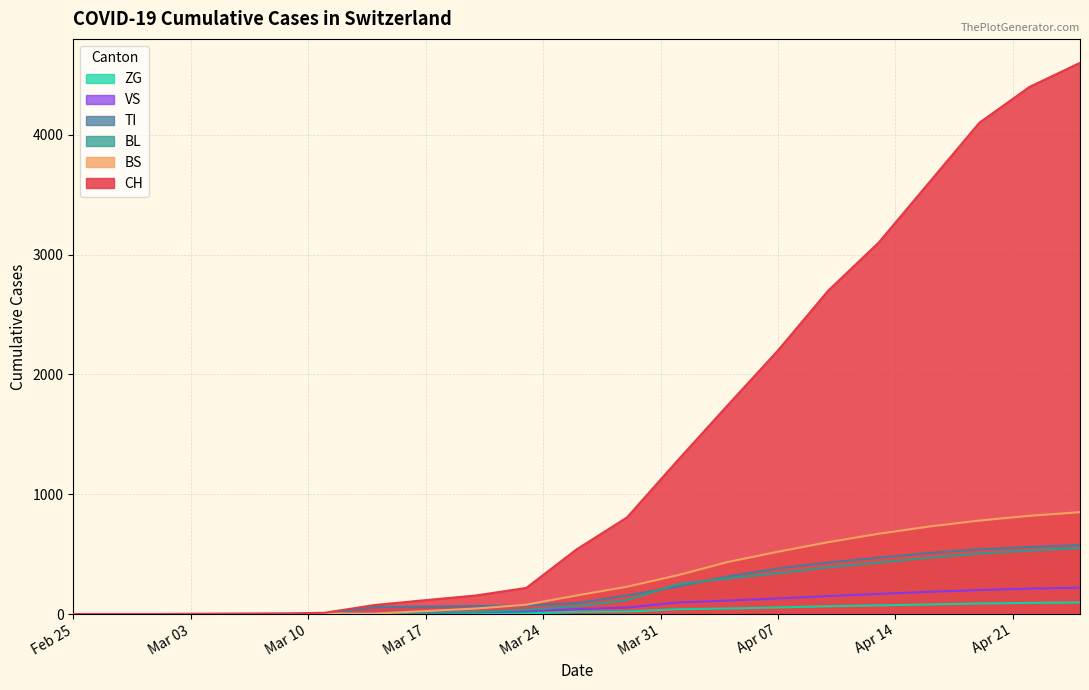

Which series has the largest total across all categories?

CH